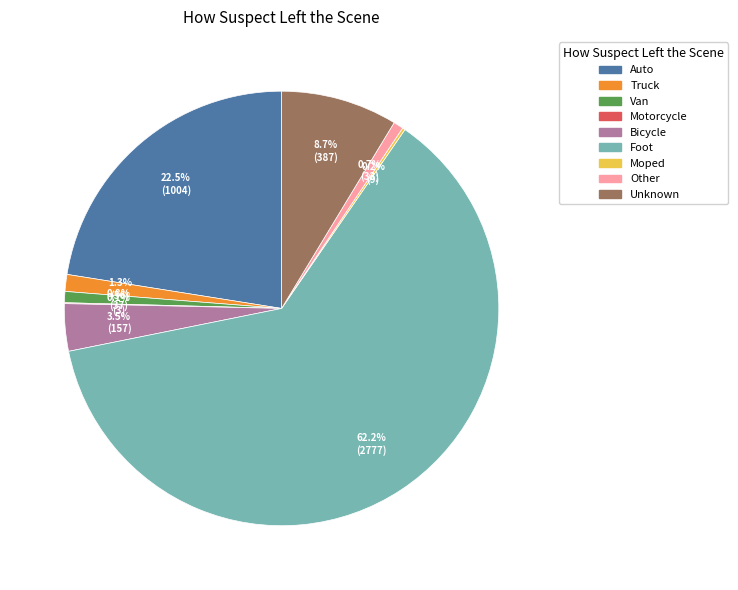

Which slice is the largest?

Foot